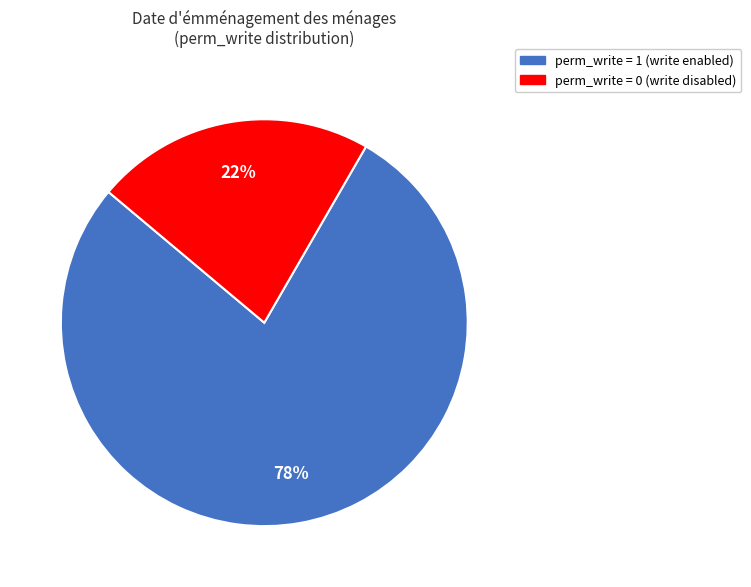

Count the number of slices in the pie.

2